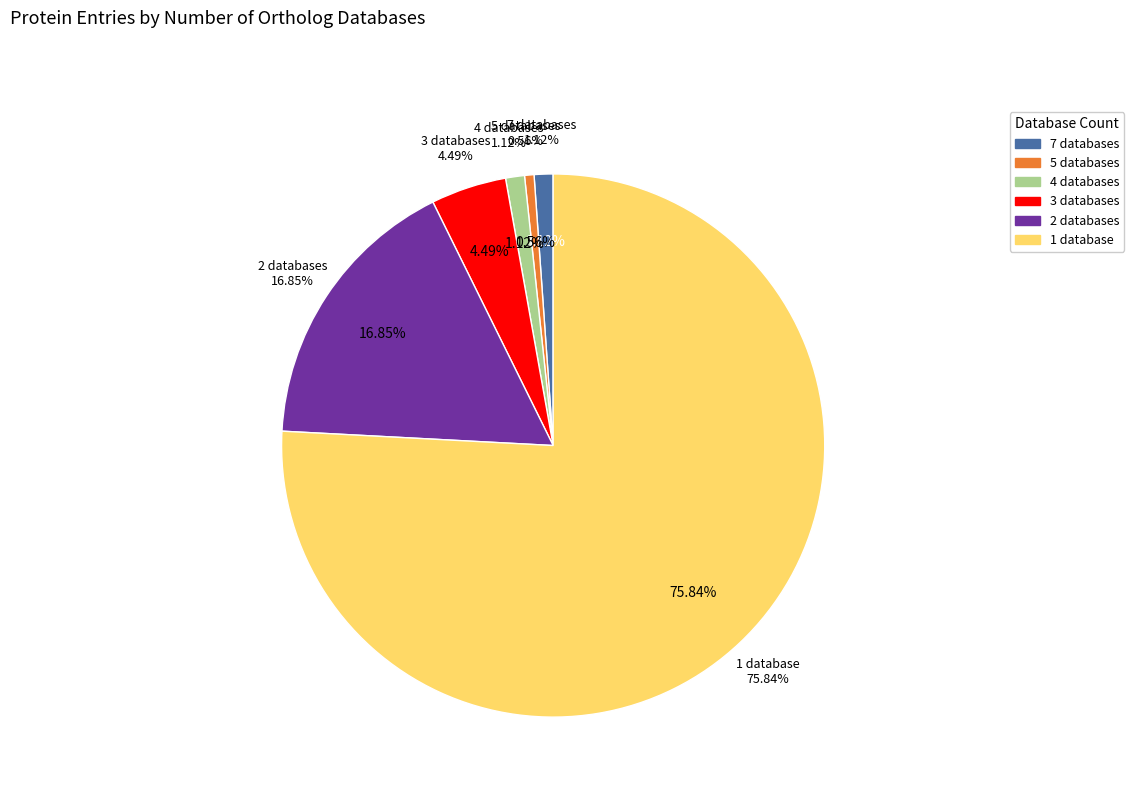

How many segments does this pie chart have?

6